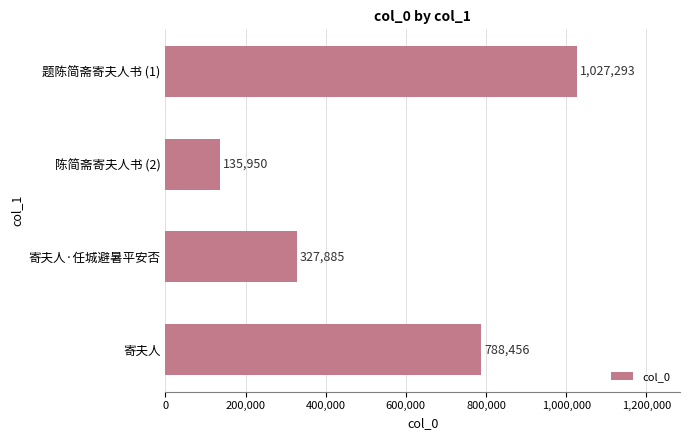

What position from the bottom is 题陈简斋寄夫人书 (1)?

4